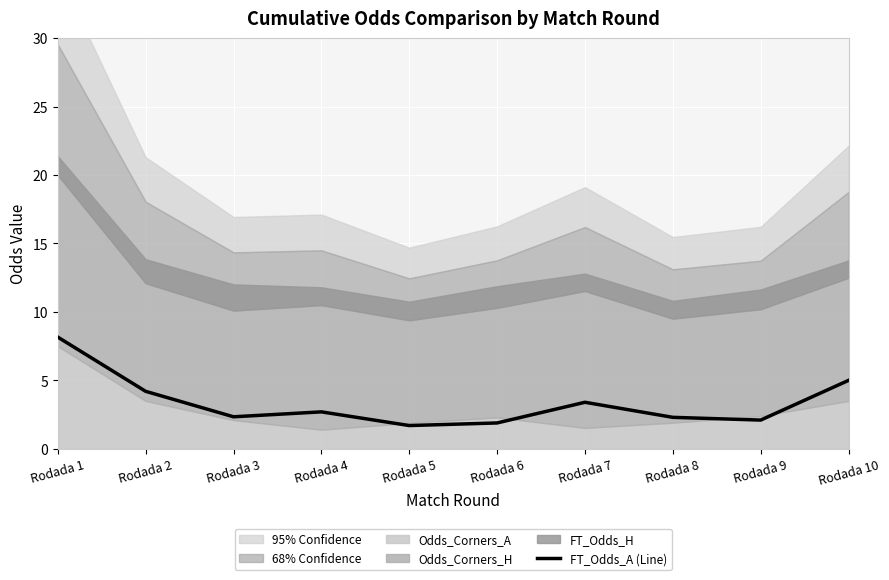

How many lines are shown in the chart?

1